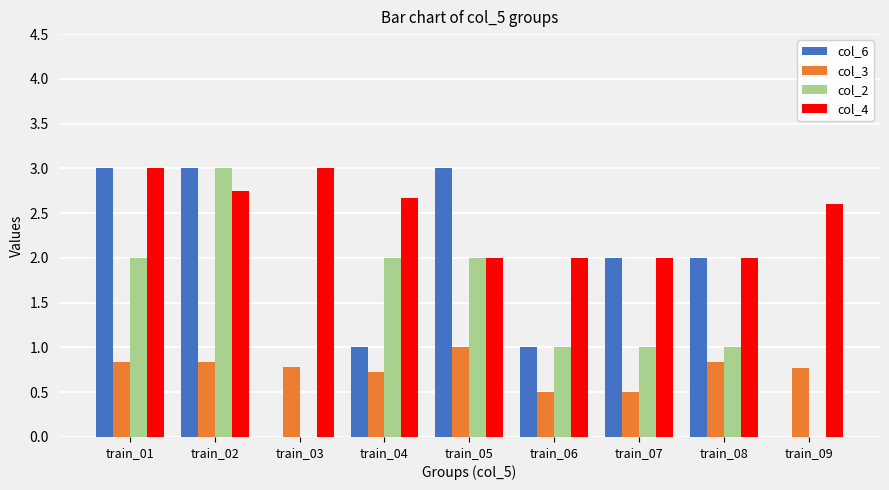

What is the sum of the col_2 values at train_07 and train_06?

2.0